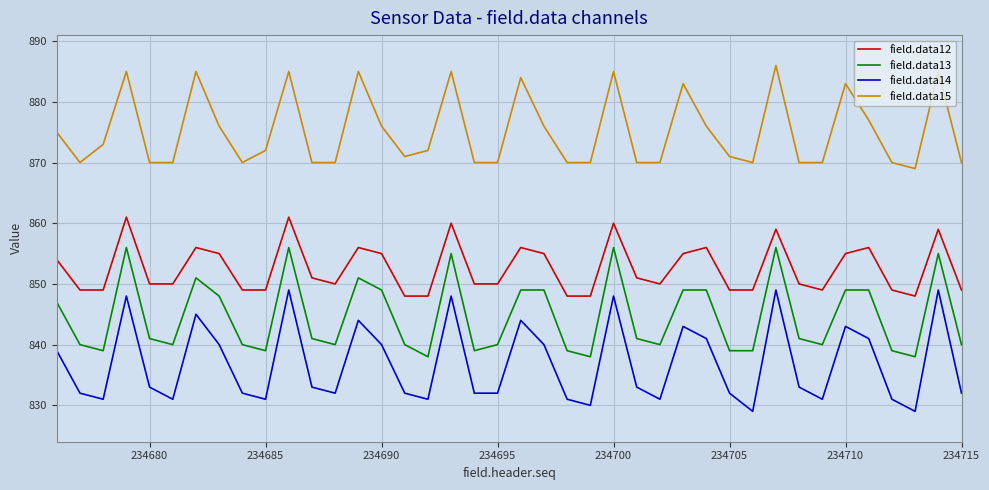

What is the difference between the maximum and minimum values in the field.data14 series?

20